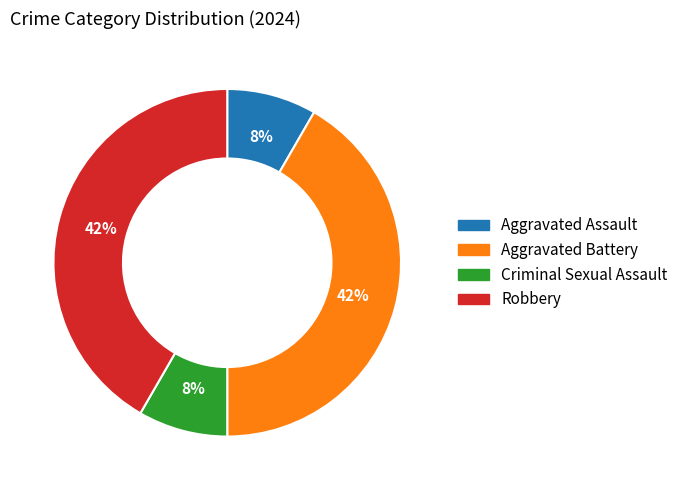

How many slices are in this pie chart?

4